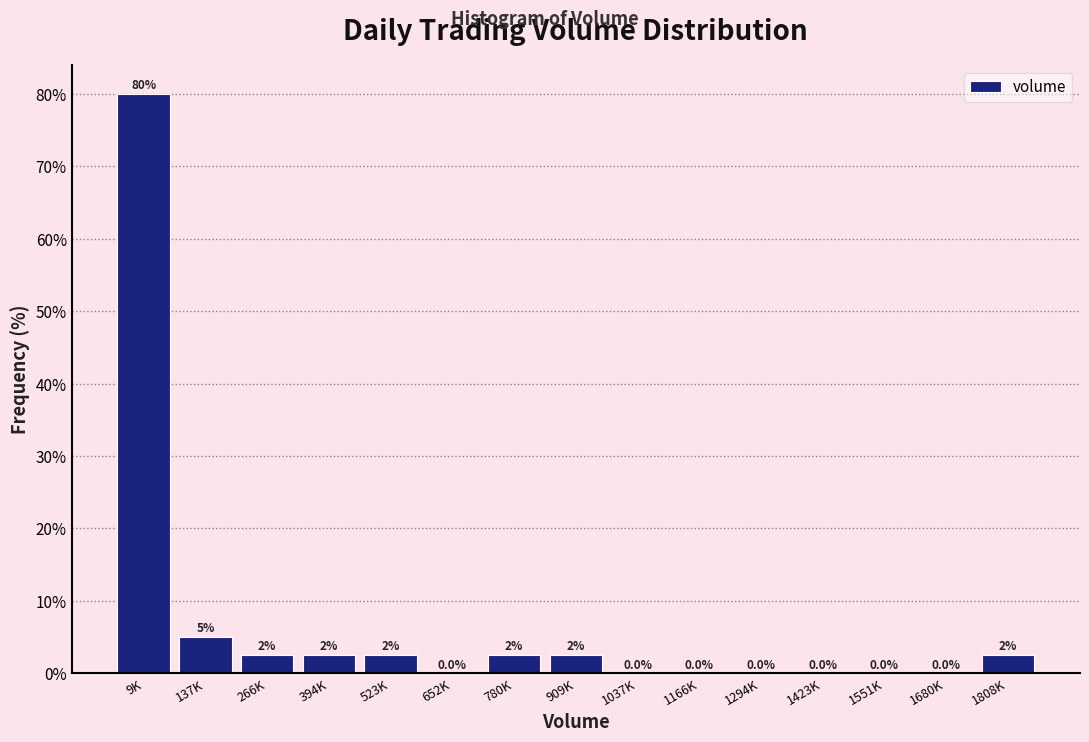

Reading right to left, what are all the values shown in this chart?

1808K=2.5	1680K=0.0	1551K=0.0	1423K=0.0	1294K=0.0	1166K=0.0	1037K=0.0	909K=2.5	780K=2.5	652K=0.0	523K=2.5	394K=2.5	266K=2.5	137K=5.0	9K=80.0